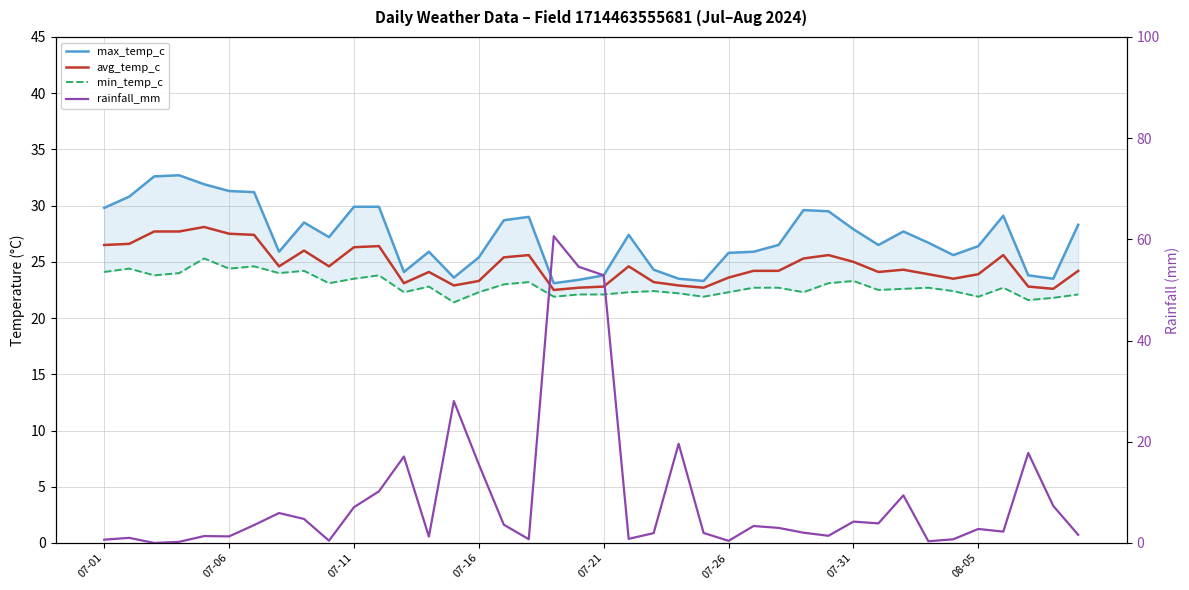

How many data points in max_temp_c are above 27?

20